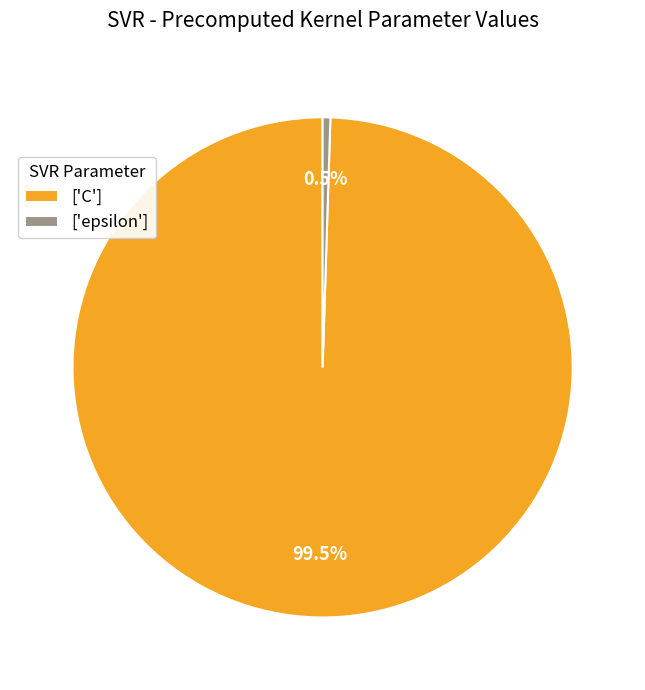

Rank the categories by value from lowest to highest.

['epsilon'], ['C']